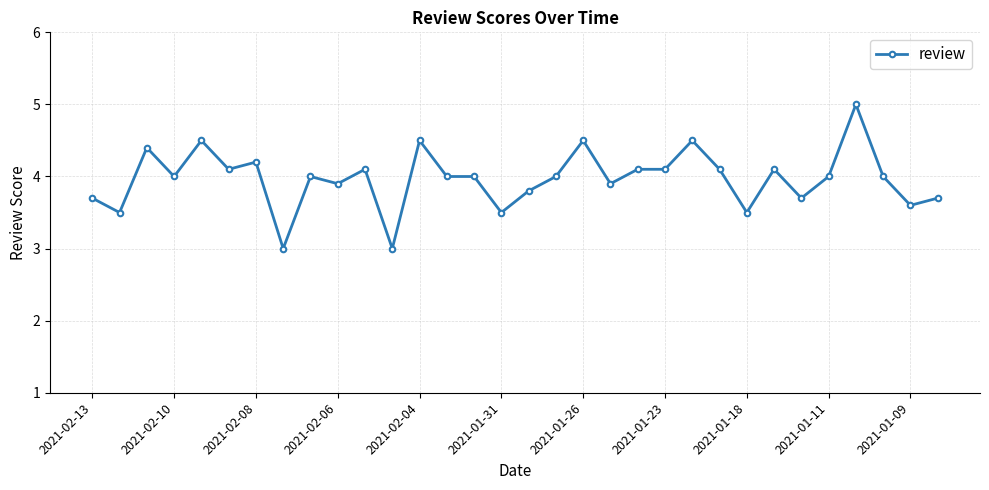

What is the value of the 18th point from the left?

4.0